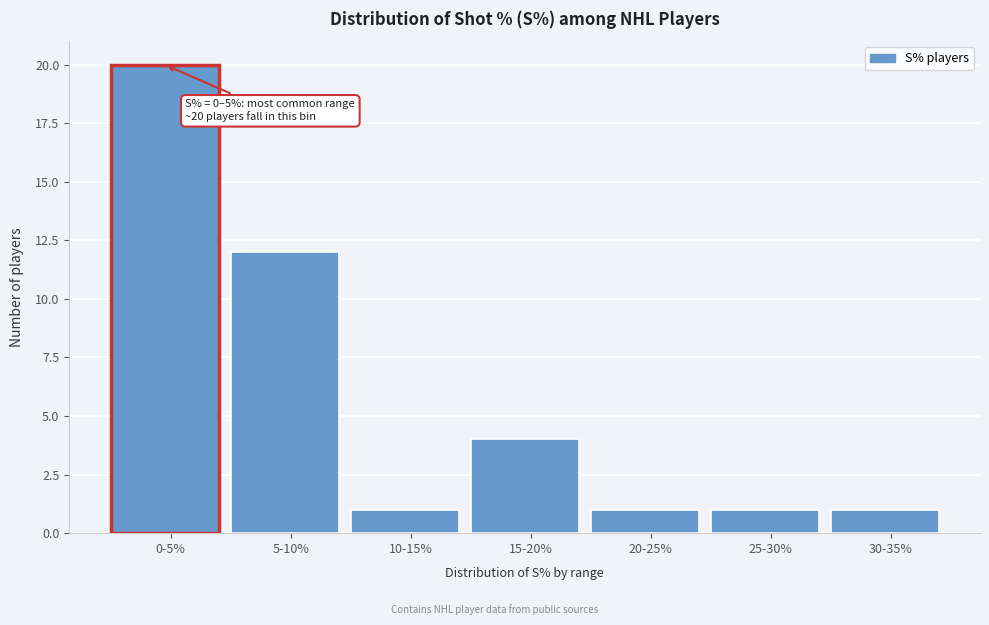

Reading right to left, what are all the values shown in this chart?

30-35%=1	25-30%=1	20-25%=1	15-20%=4	10-15%=1	5-10%=12	0-5%=20